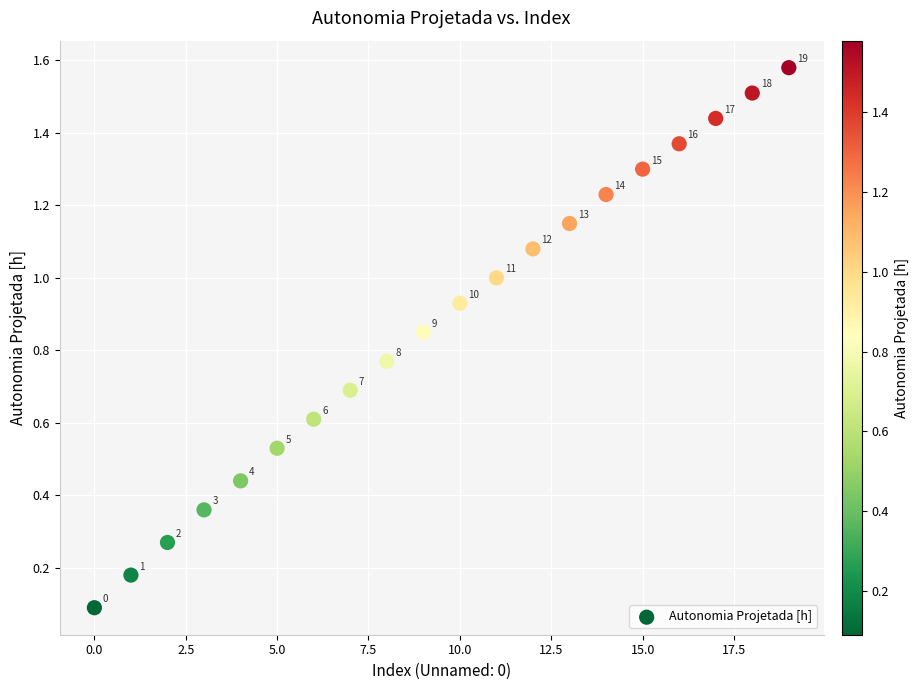

What is the range of Y values (max minus min)?

1.5